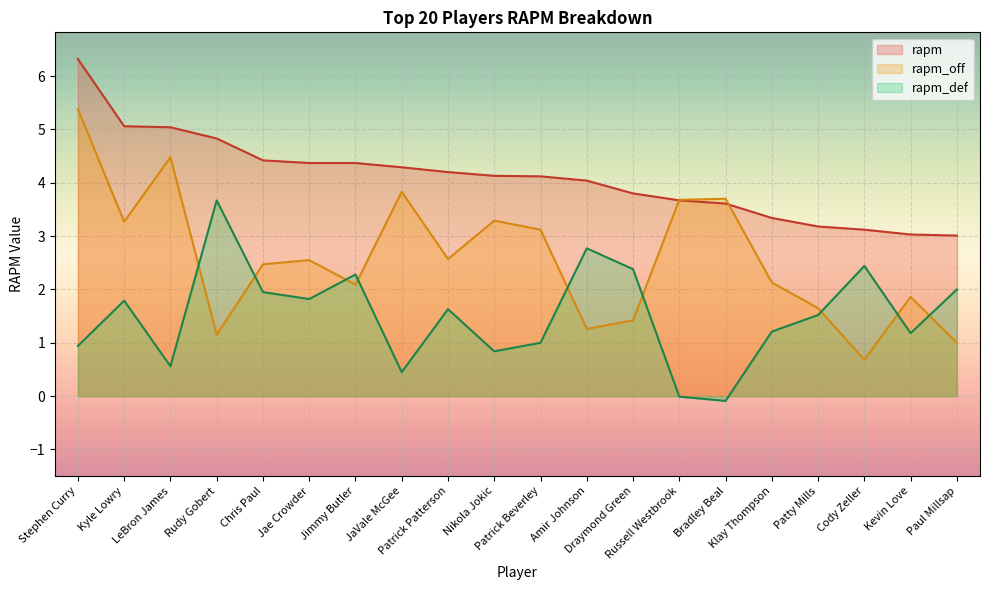

In rapm_off, how many points are higher than both neighbors (excluding endpoints)?

6